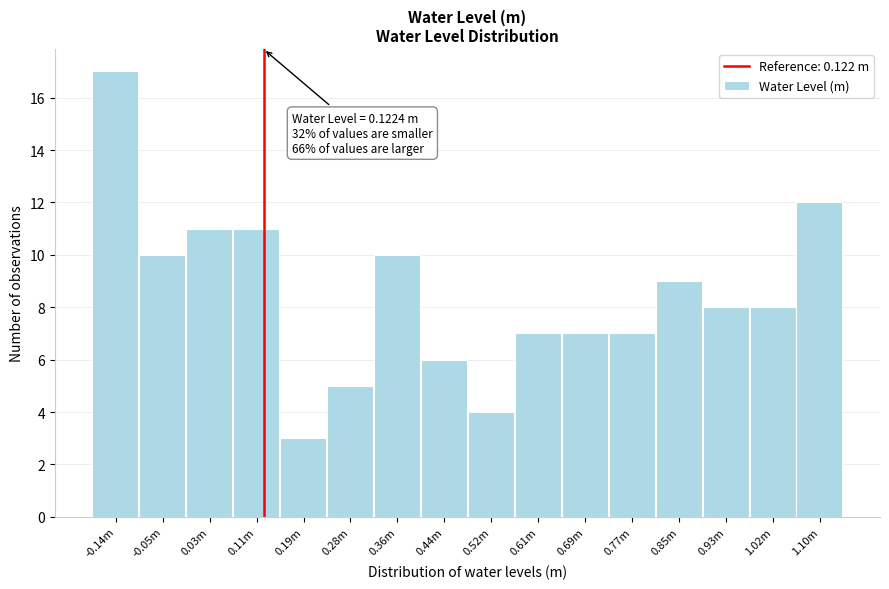

Reading right to left, list all the values displayed in this chart.

12	8	8	9	7	7	7	4	6	10	5	3	11	11	10	17